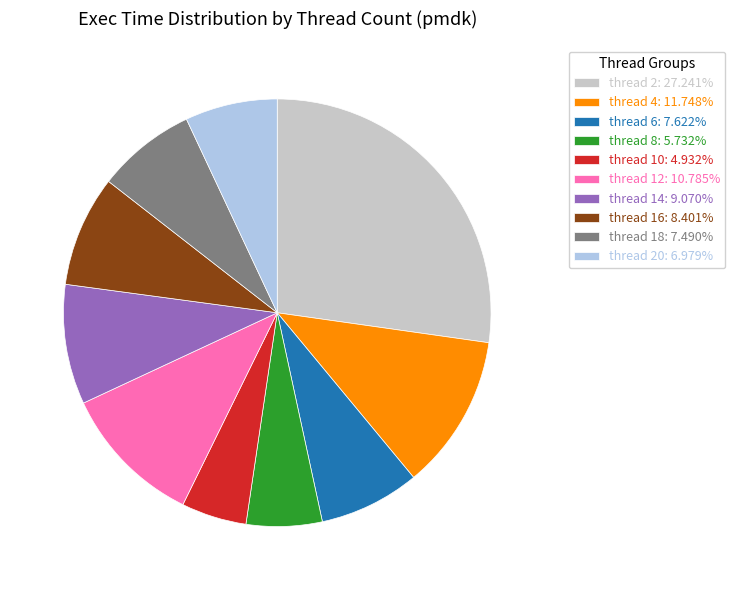

How many slices are in this pie chart?

10